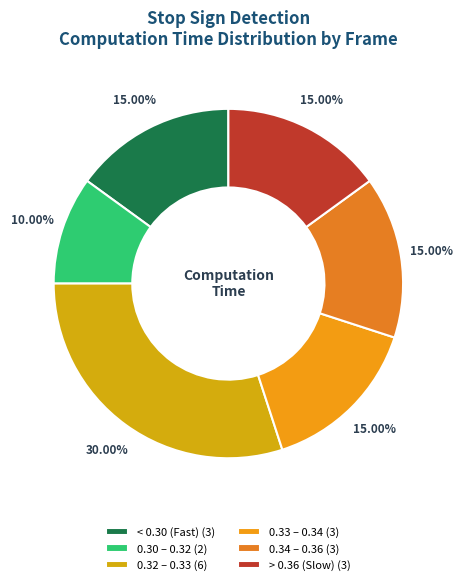

What is the smallest slice in the pie chart?

0.30 – 0.32 (2)